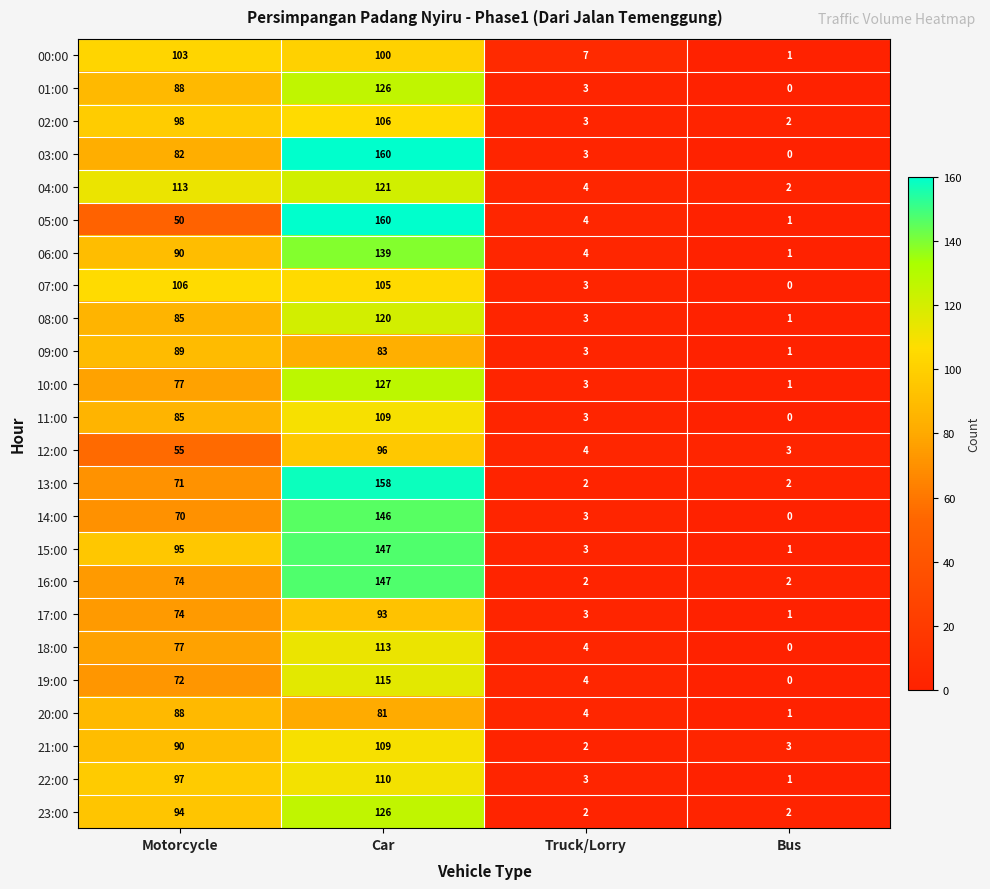

At which label is 14:00 closest to 73?

Motorcycle